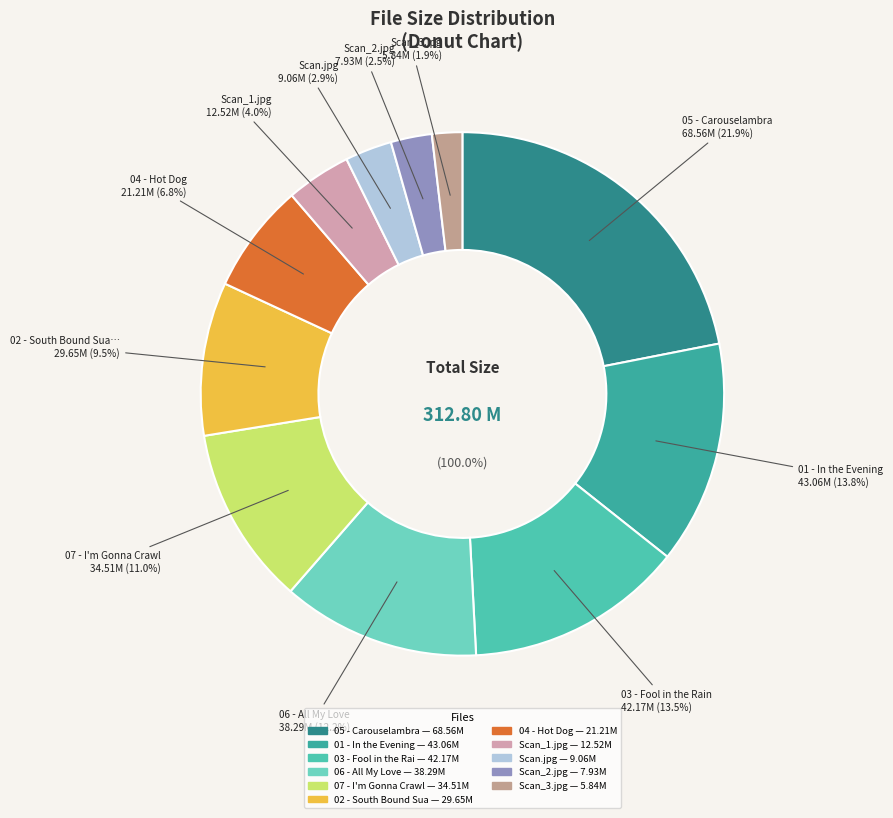

Rank the categories by value from highest to lowest.

05 - Carouselambra.flac, 01 - In the Evening.flac, 03 - Fool in the Rain.flac, 06 - All My Love.flac, 07 - I'm Gonna Crawl.flac, 02 - South Bound Suarez.flac, 04 - Hot Dog.flac, Scans/Scan_1.jpg, Scans/Scan.jpg, Scans/Scan_2.jpg, Scans/Scan_3.jpg